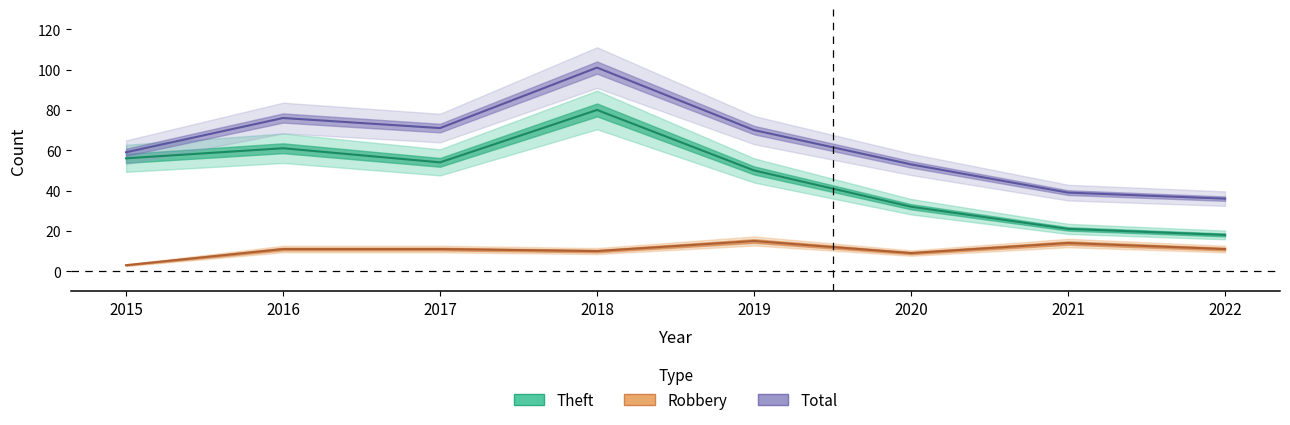

In Robbery, how many points are lower than both neighbors (excluding endpoints)?

2